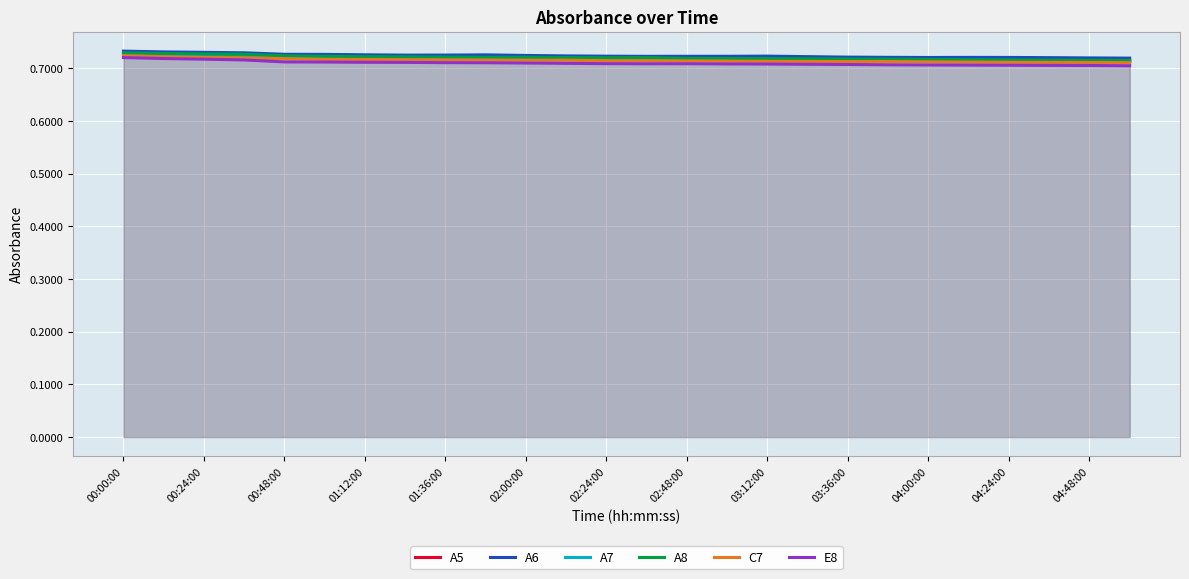

Which series has the largest total across all categories?

A6